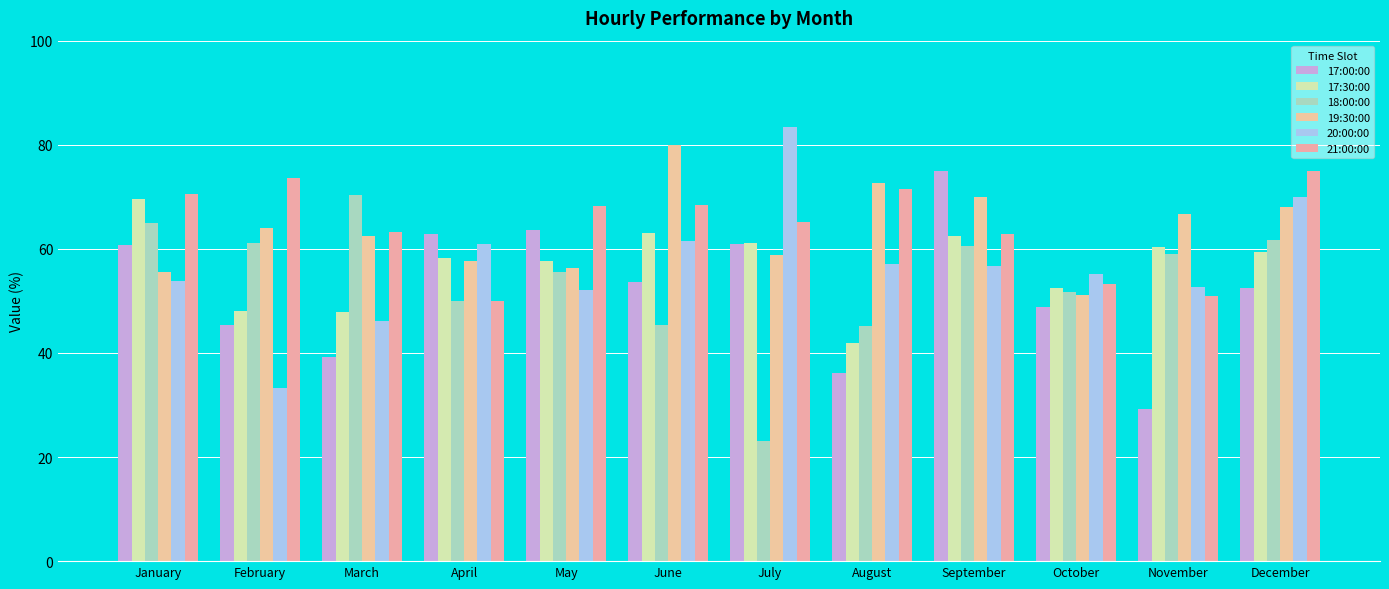

The 18:00:00 series shows 90.4 at September. True or false?

False